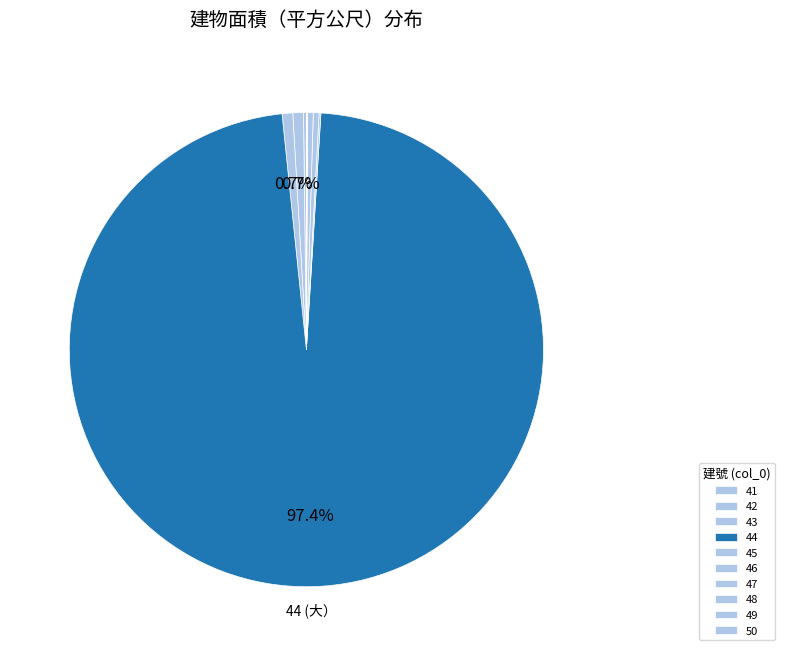

Which slice is the largest?

44